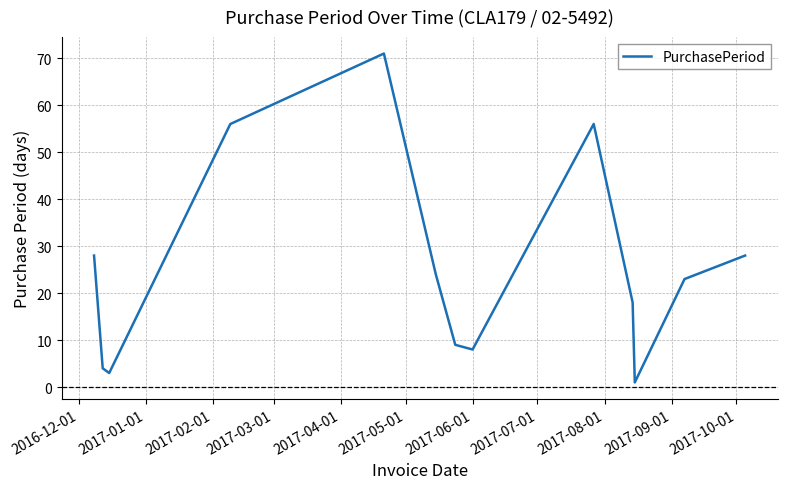

What is the difference between the maximum and minimum values?

70